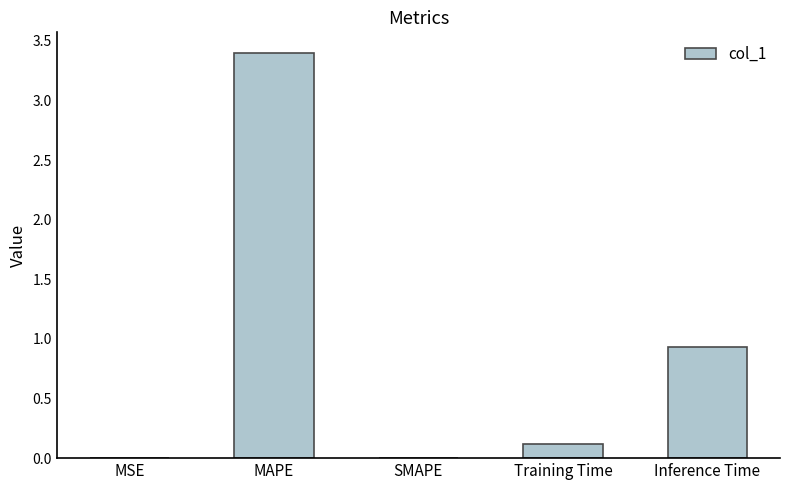

What is the maximum value shown in the chart?

3.4